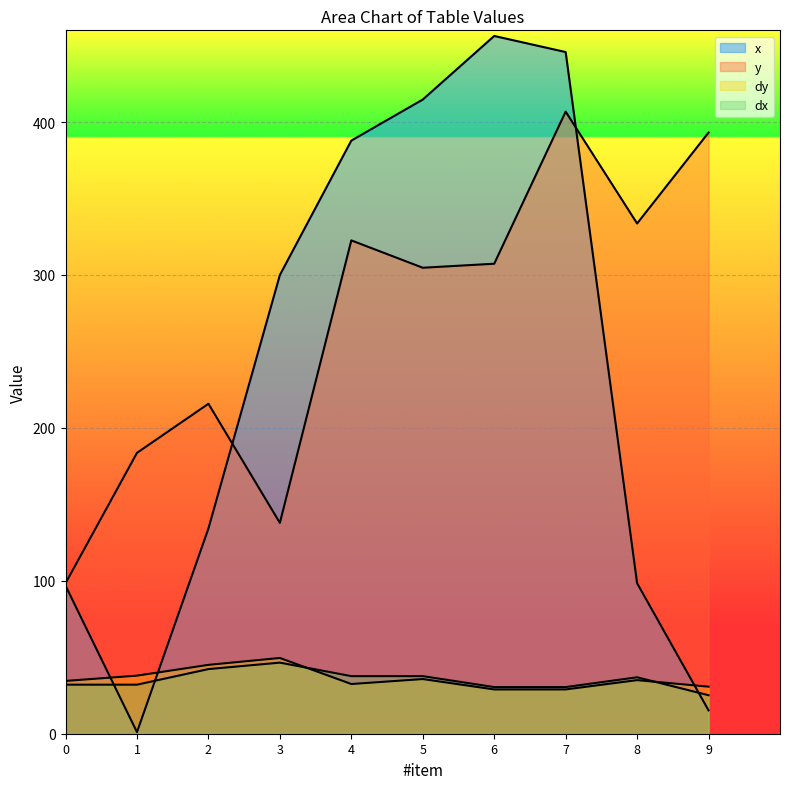

What is the average value of the dy series?

35.9